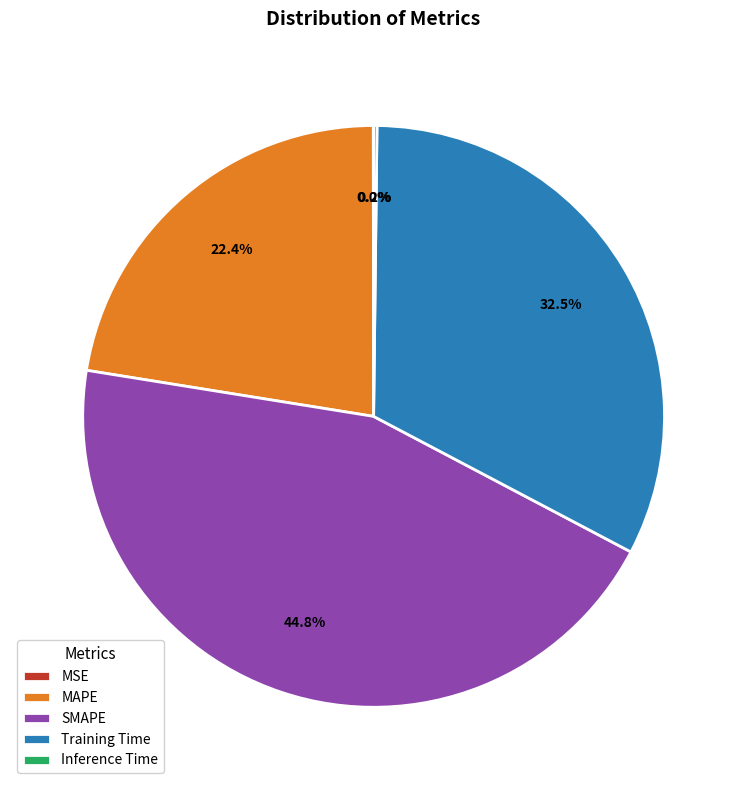

To the nearest percent, what is the difference between the largest and smallest slice percentages?

45%